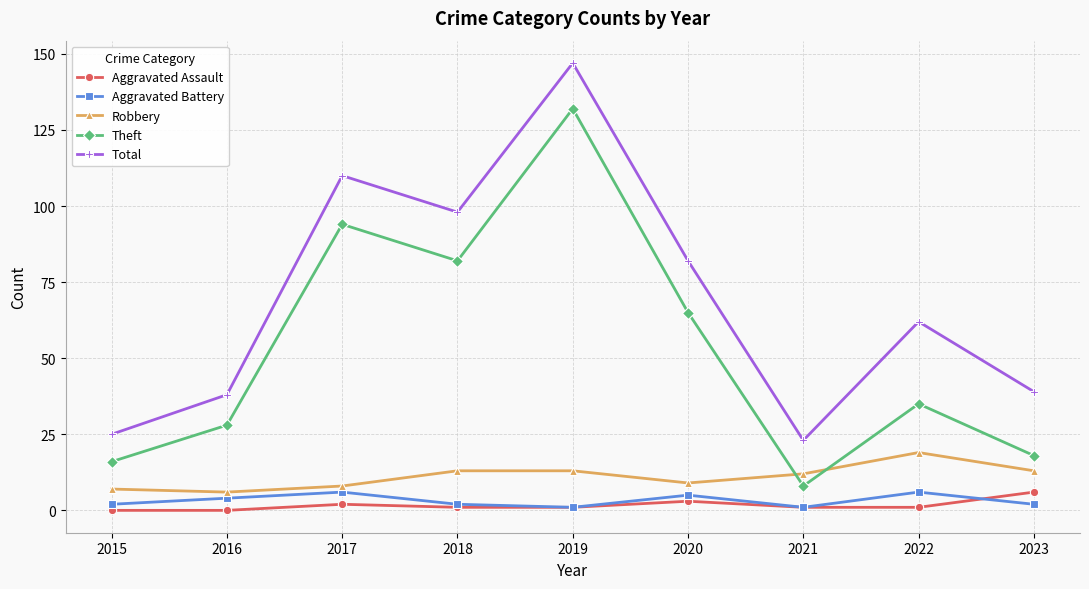

What is the difference between the Aggravated Battery values at 2017 and 2015?

4